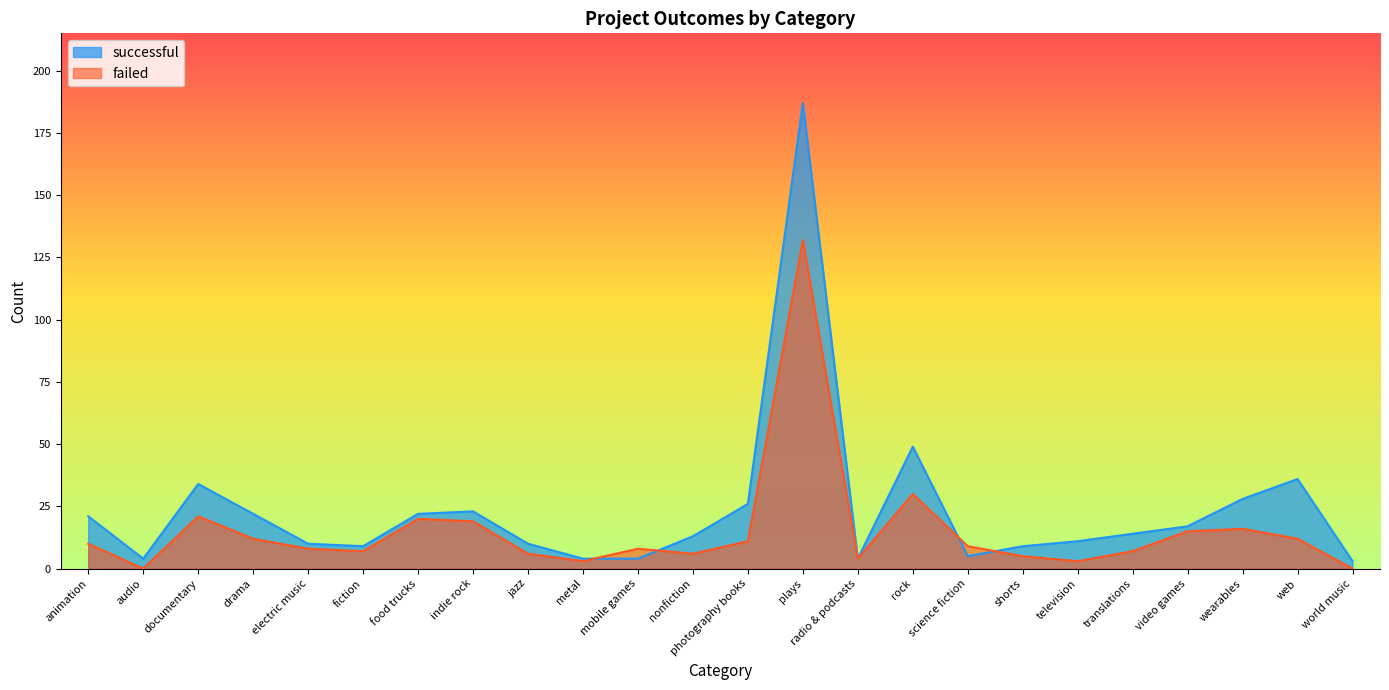

At which label does successful reach its peak?

plays